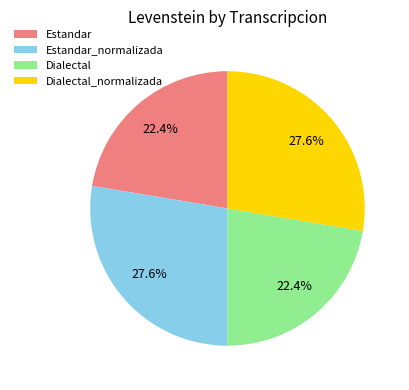

To the nearest percent, what percentage of the pie is Estandar?

22%